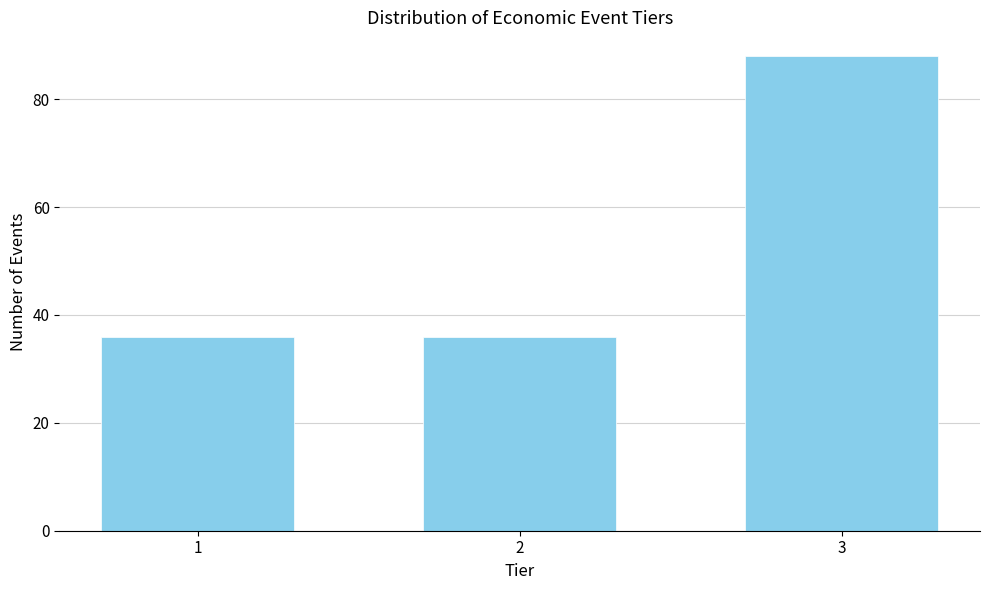

Reading left to right, what are all the values shown in this chart?

1=36	2=36	3=88